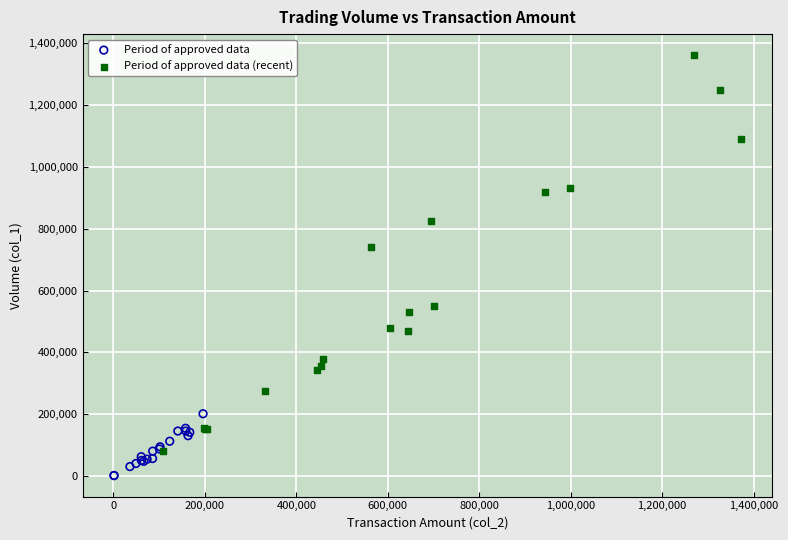

Which series reaches the minimum Y coordinate?

Period of approved data